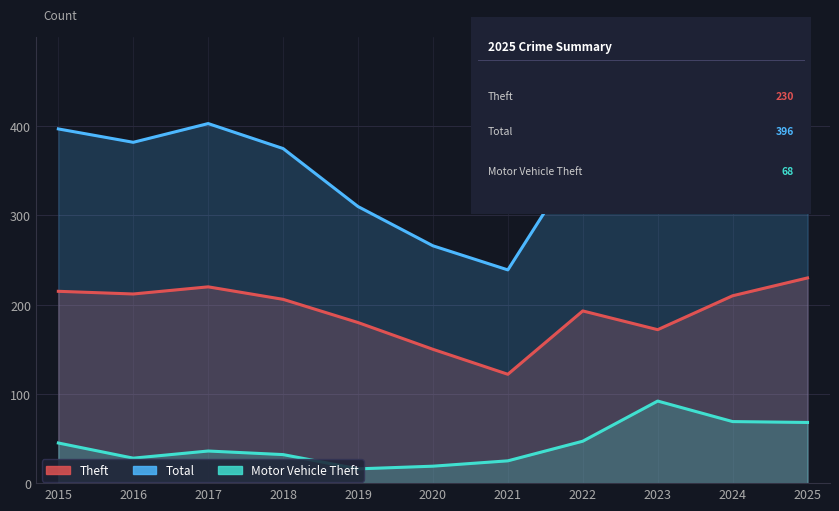

At which category does Total reach its first local valley?

2016